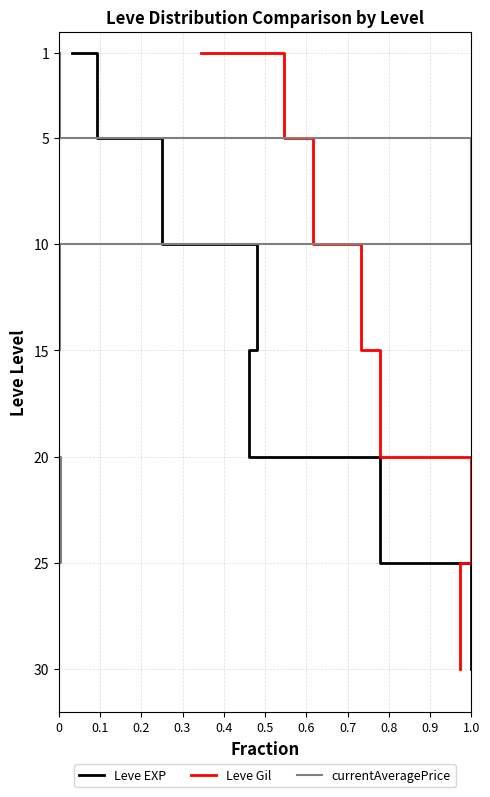

How many lines are shown in the chart?

3